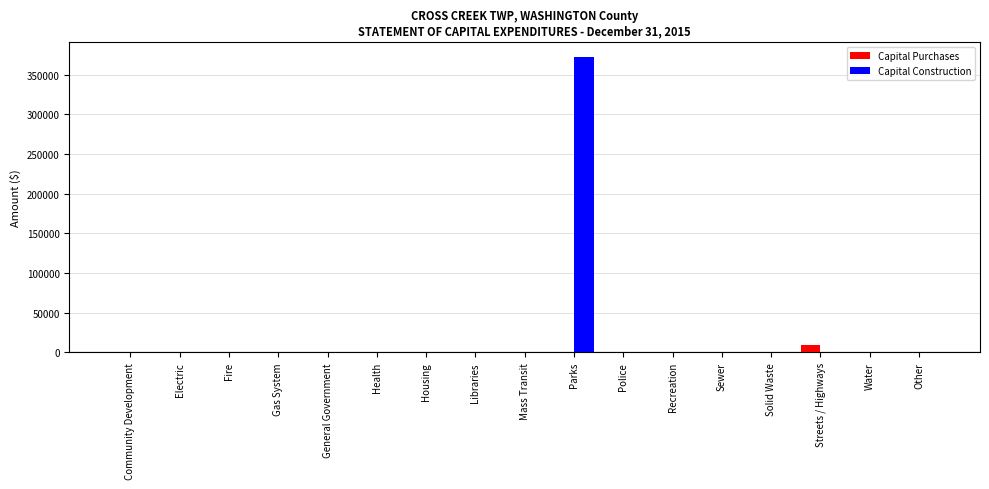

Reading right to left, list all the values displayed in this chart.

Capital Purchases: 0	0	9269	0	0	0	0	0	0	0	0	0	0	0	0	0	0
Capital Construction: 0	0	0	0	0	0	0	372265	0	0	0	0	0	0	0	0	0